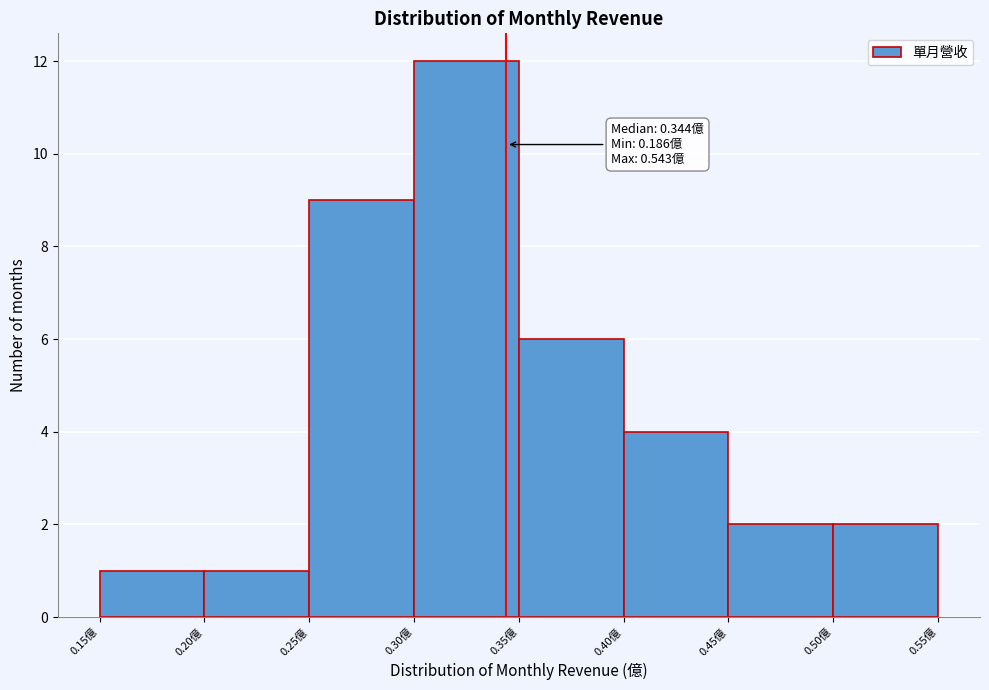

Which range on the x-axis has the tallest bar?

0.30 to 0.35